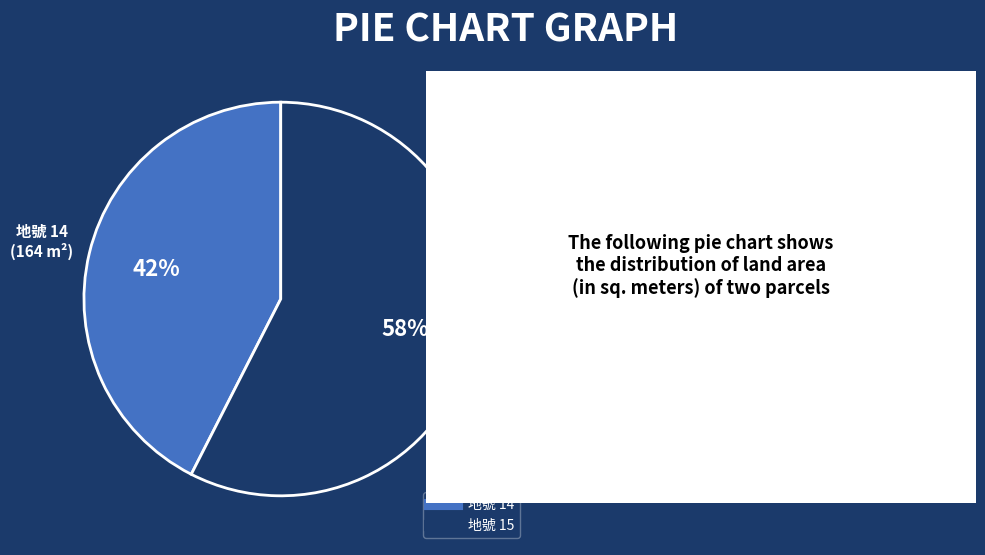

Count the number of slices in the pie.

2